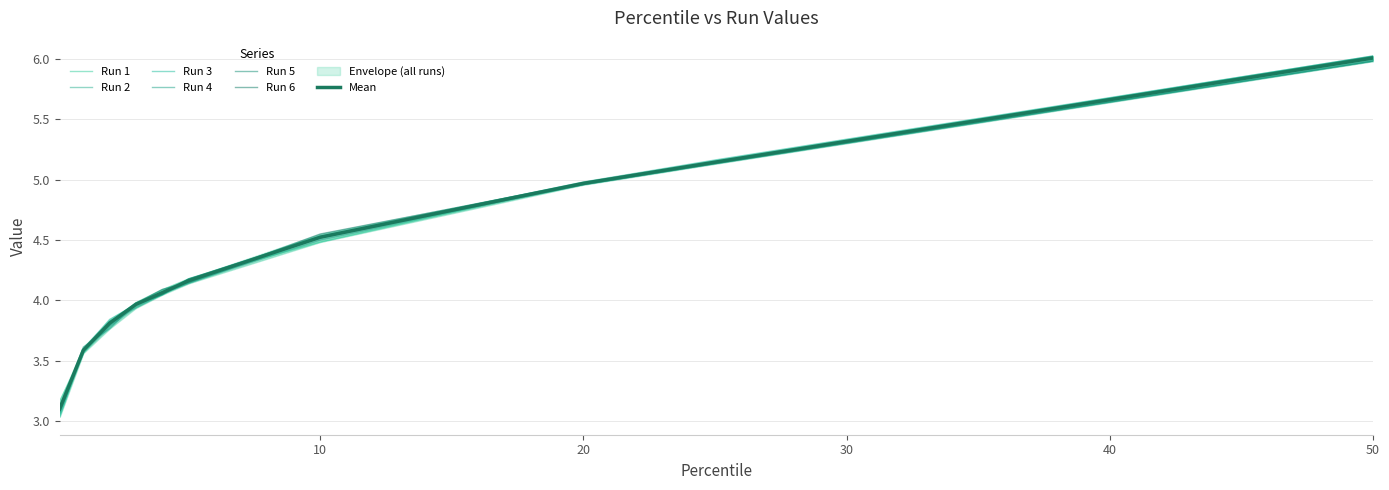

What is the total value across all series at 10?

27.1